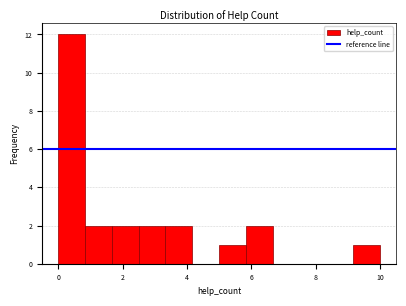

Over which range of the x-axis is the bar tallest?

0.0 to 0.8